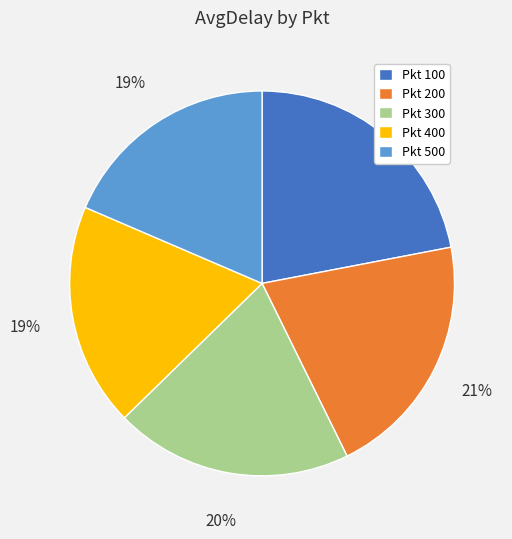

To the nearest percent, what is the difference between the largest and smallest slice percentages?

3%